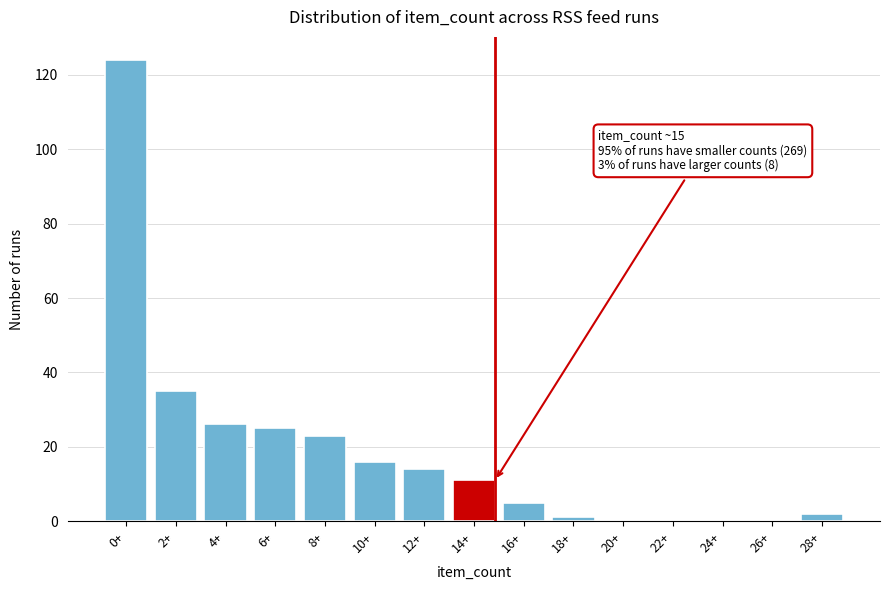

Reading right to left, extract all data points from this chart.

28+=2	26+=0	24+=0	22+=0	20+=0	18+=1	16+=5	14+=11	12+=14	10+=16	8+=23	6+=25	4+=26	2+=35	0+=124